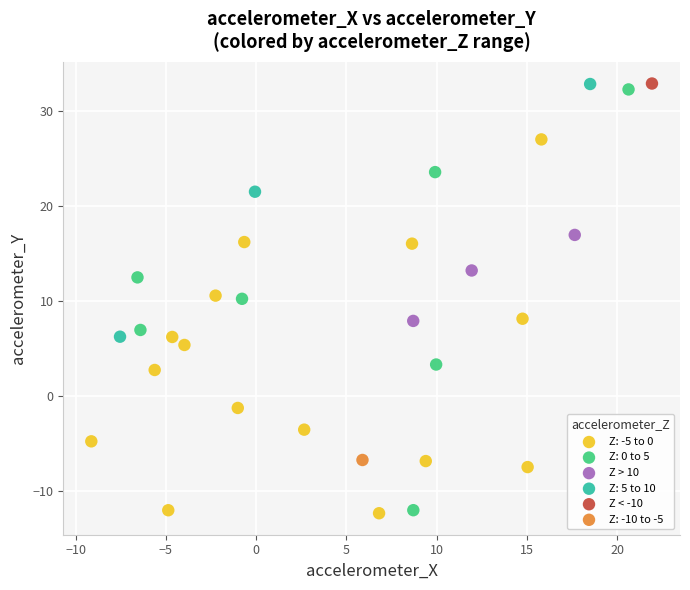

What are all the series names shown in the legend?

Z: -5 to 0, Z: 0 to 5, Z > 10, Z: 5 to 10, Z < -10, Z: -10 to -5